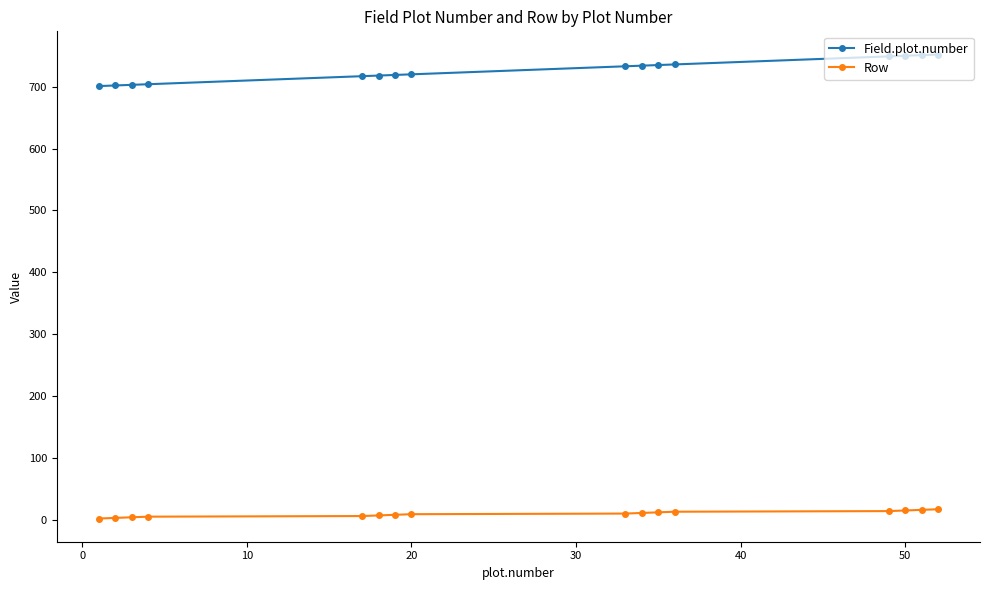

Rank the series by their average value, from lowest to highest.

Row, Field.plot.number